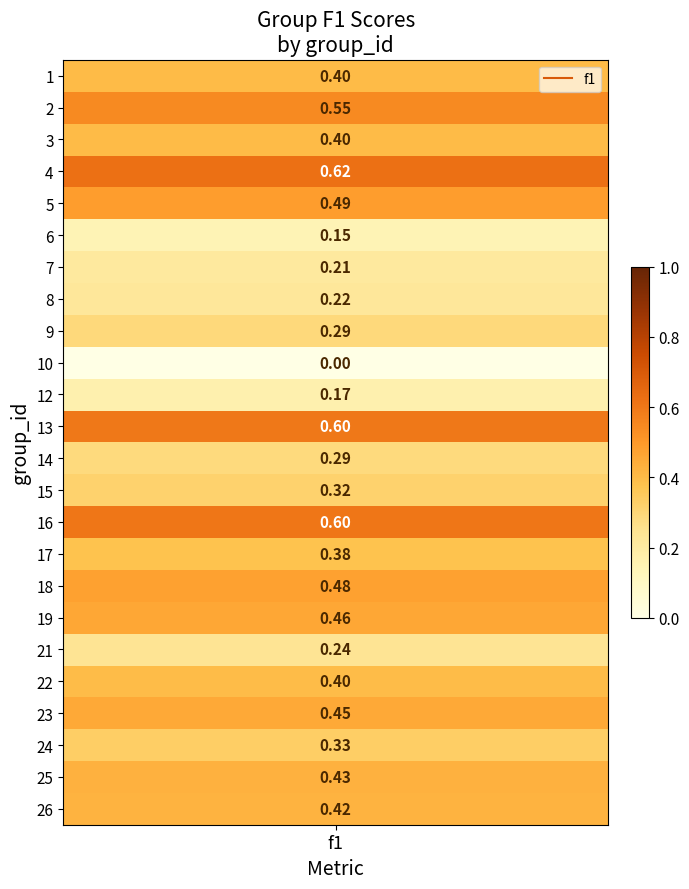

What is the sum of the values at 15 and 21?

0.6